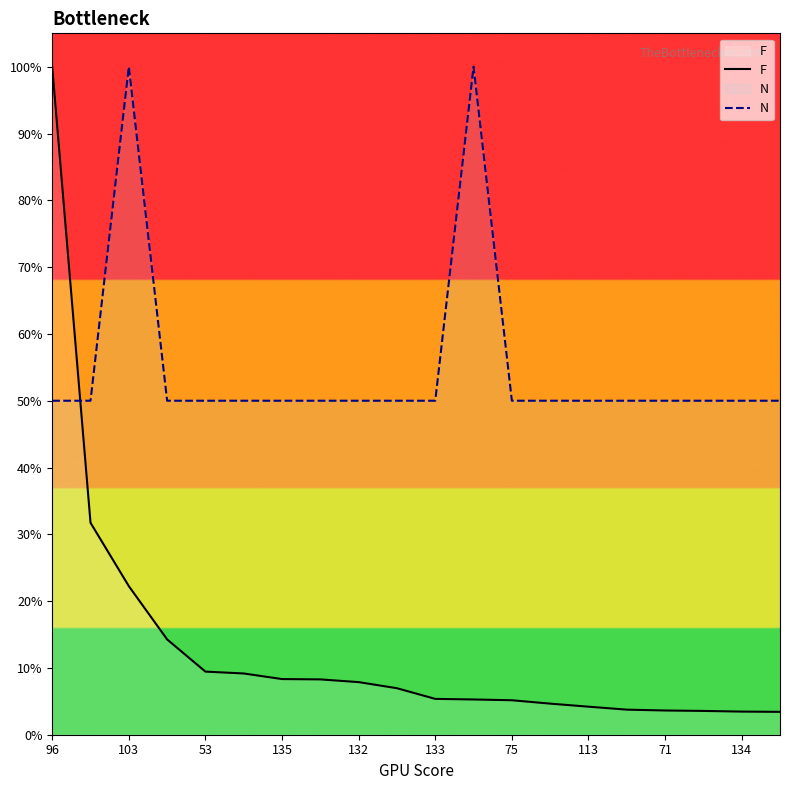

How many intersections are there between N and F?

1